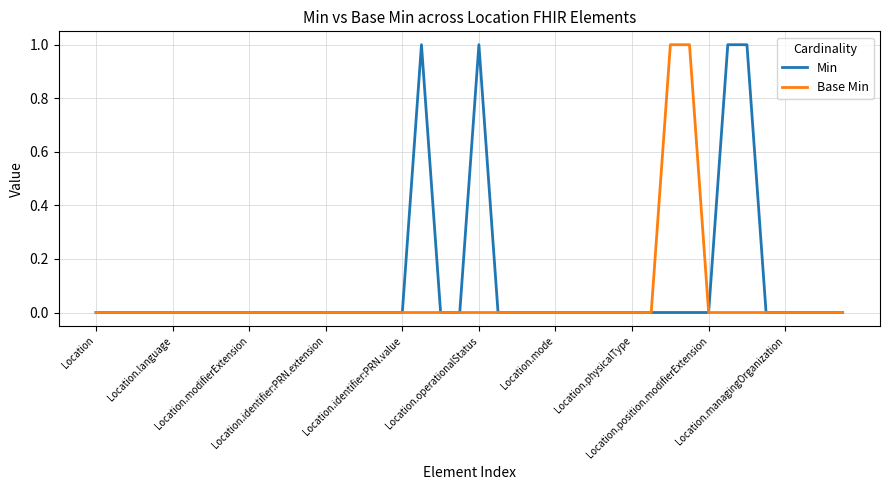

Reading left to right, list all the values displayed in this chart.

Min: 0	0	0	0	0	0	0	0	0	0	0	0	0	0	0	0	0	1	0	0	1	0	0	0	0	0	0	0	0	0	0	0	0	1	1	0	0	0	0	0
Base Min: 0	0	0	0	0	0	0	0	0	0	0	0	0	0	0	0	0	0	0	0	0	0	0	0	0	0	0	0	0	0	1	1	0	0	0	0	0	0	0	0